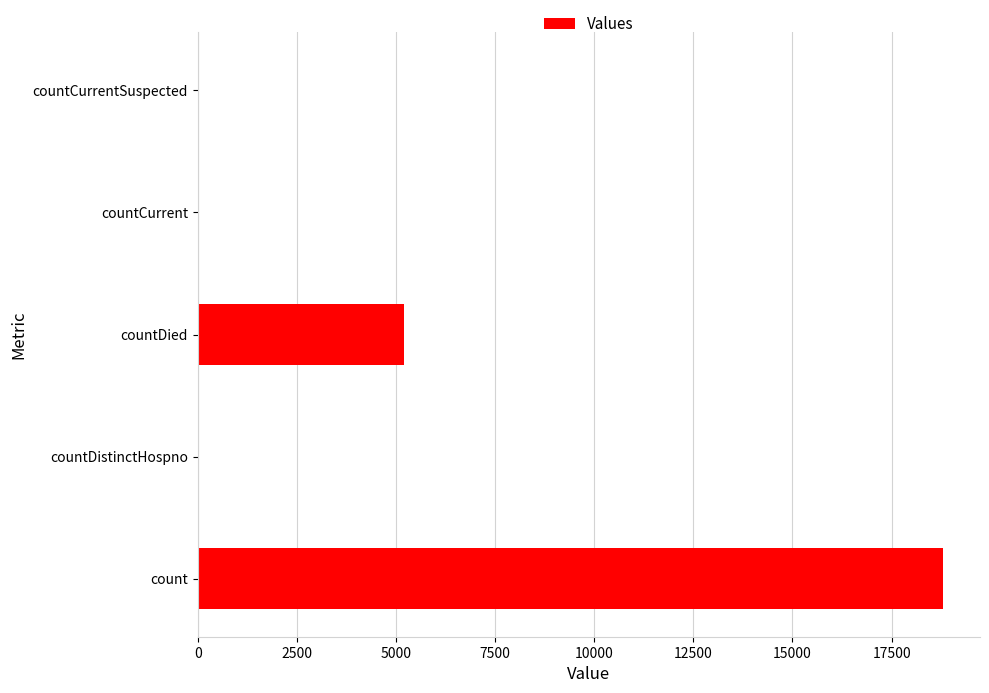

Count the number of categories in the chart.

5